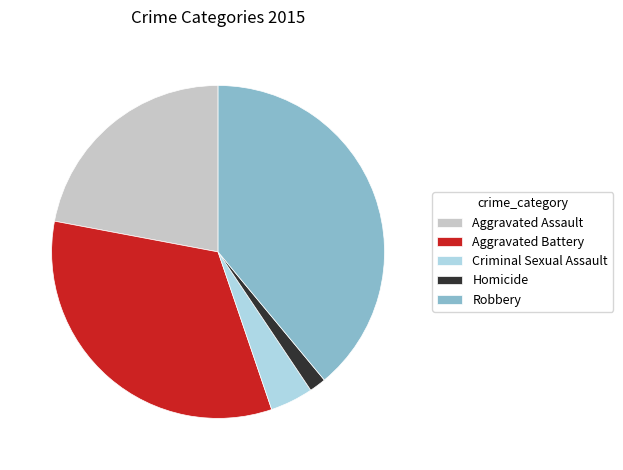

Is there a majority slice in this chart?

No